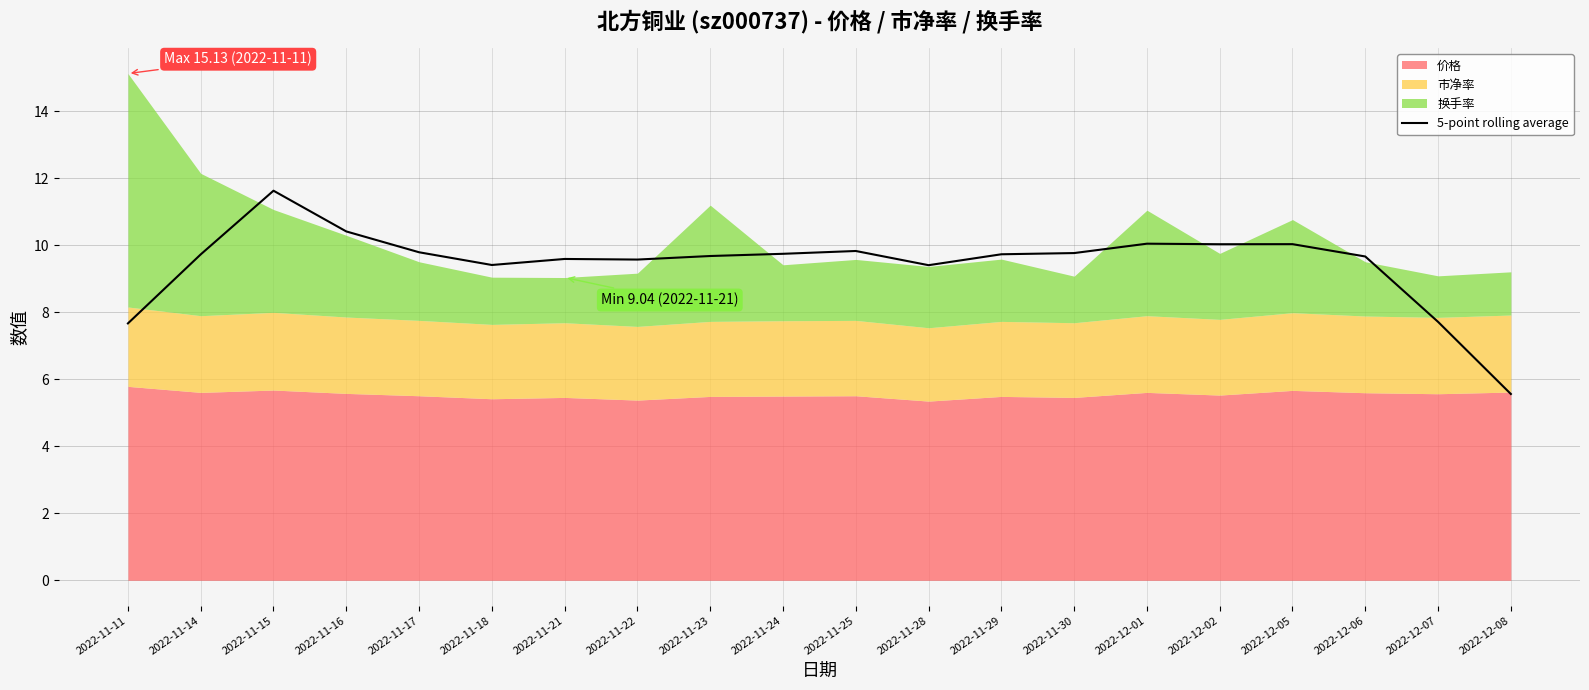

How many points are lower than both their immediate neighbors (excluding endpoints)?

4